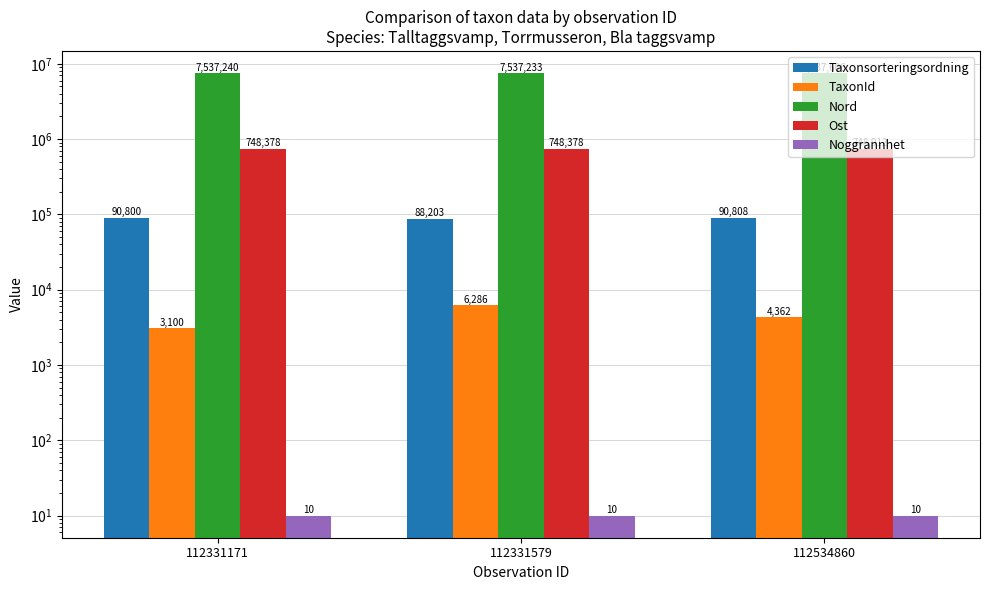

Is it true that Noggrannhet equals 5 at 112331579?

False